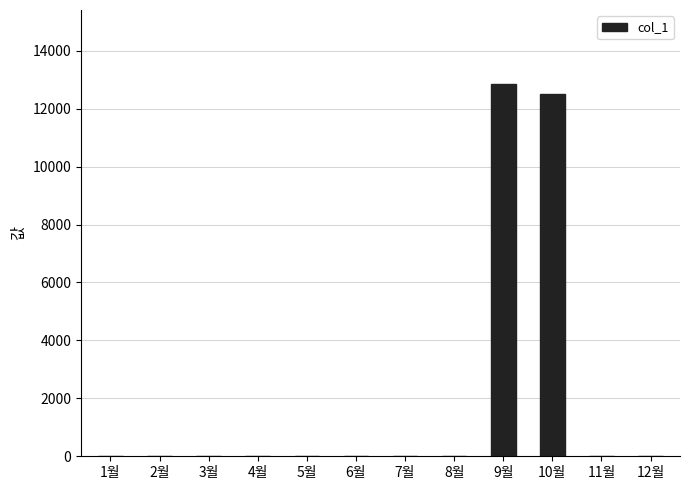

At which category does the chart reach its peak across all series?

9월